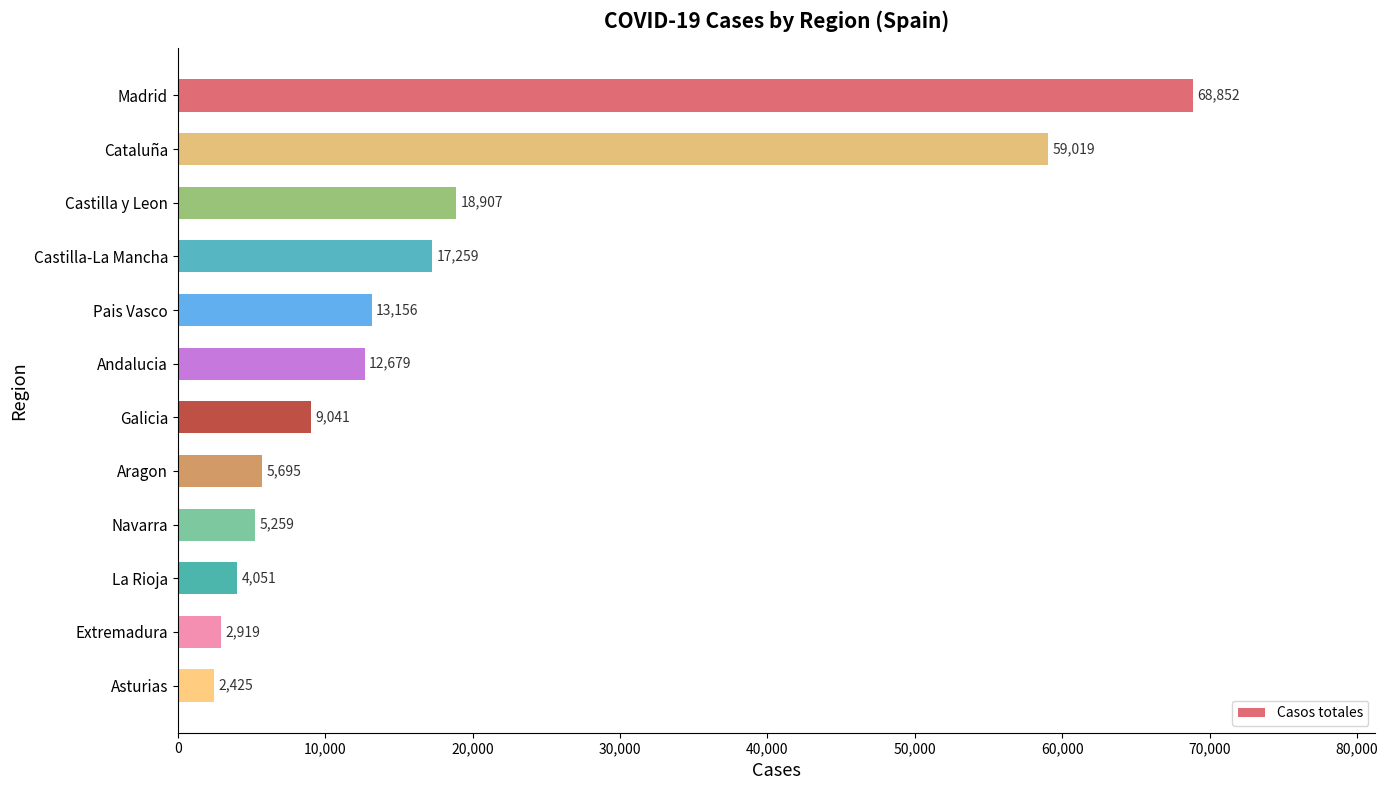

What is the label of the 11th bar from the bottom?

Cataluña